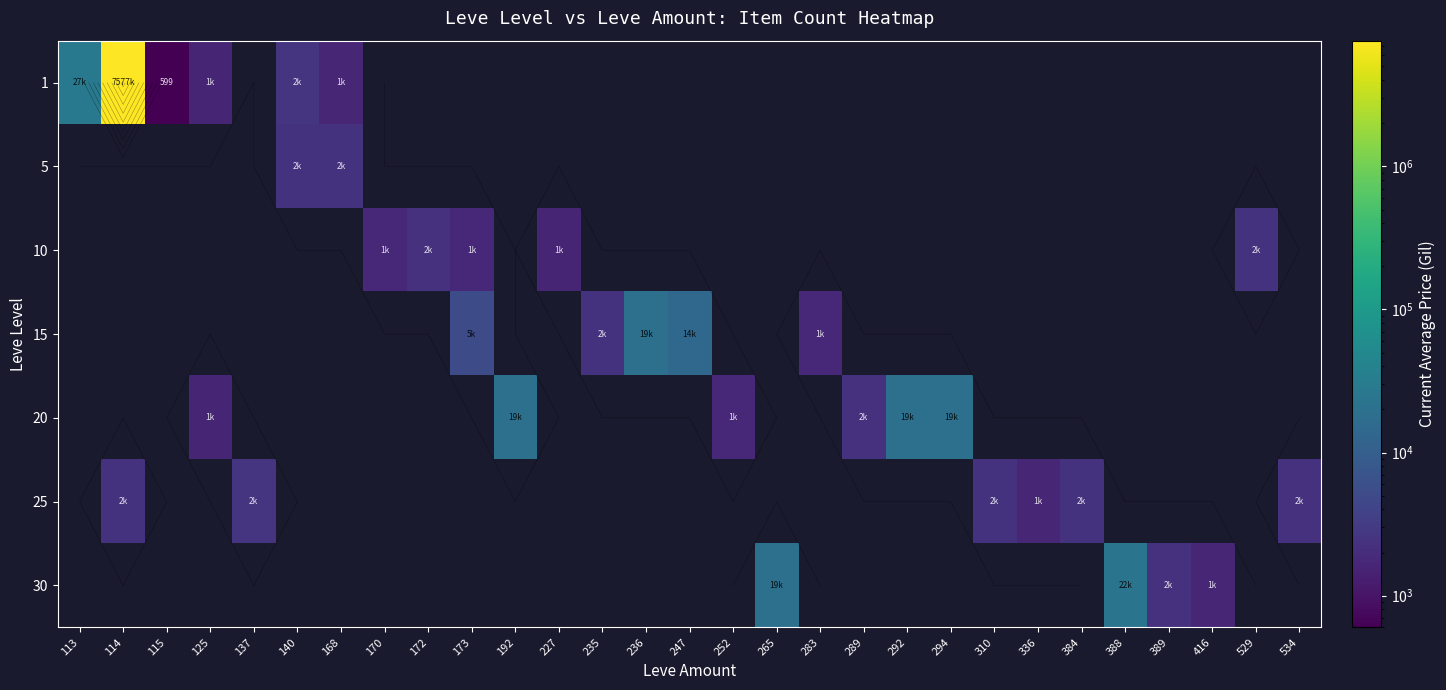

Which series has the largest total across all categories?

1